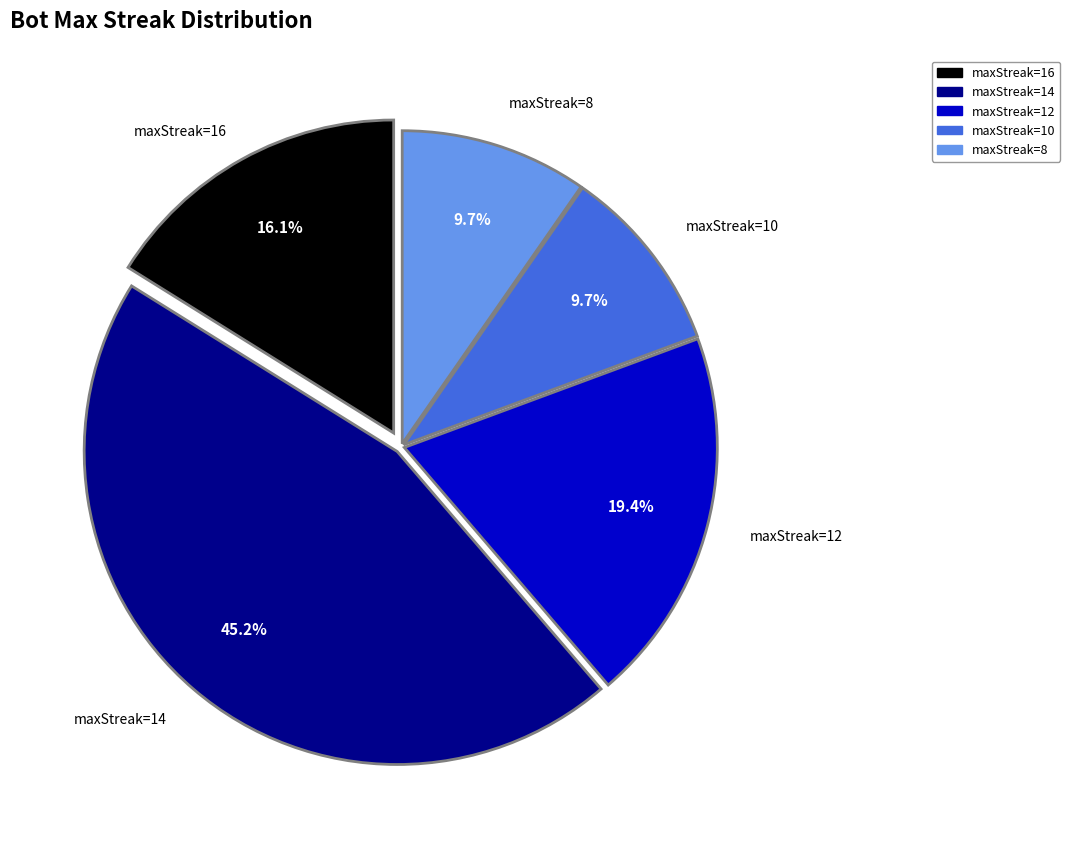

Is there any slice that represents more than half of the pie?

No